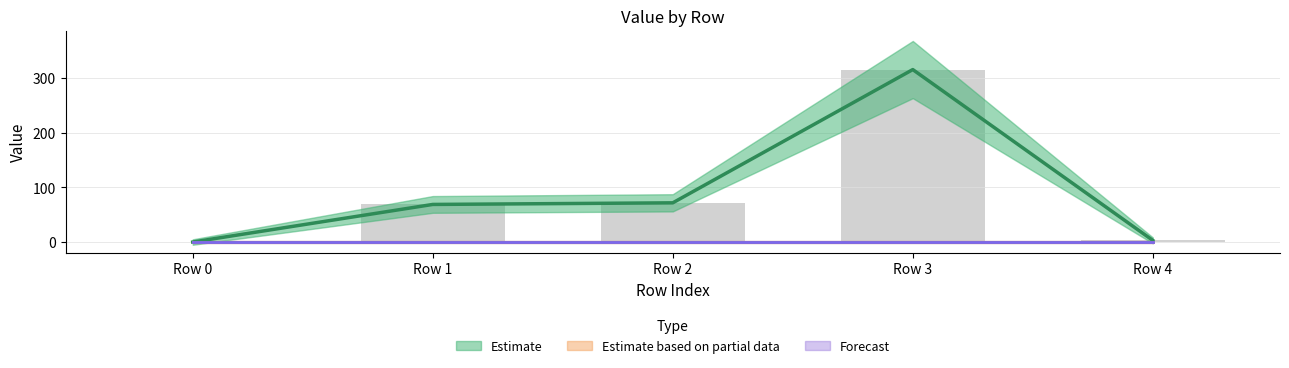

Reading left to right, extract all data points from this chart.

col_1: Row 0=0.0	Row 1=68.9	Row 2=71.9	Row 3=316.1	Row 4=3.1
col_3: Row 0=0.0	Row 1=0.0	Row 2=0.0	Row 3=0.0	Row 4=0.0
col_4: Row 0=0.0	Row 1=0.0	Row 2=0.0	Row 3=0.0	Row 4=0.0